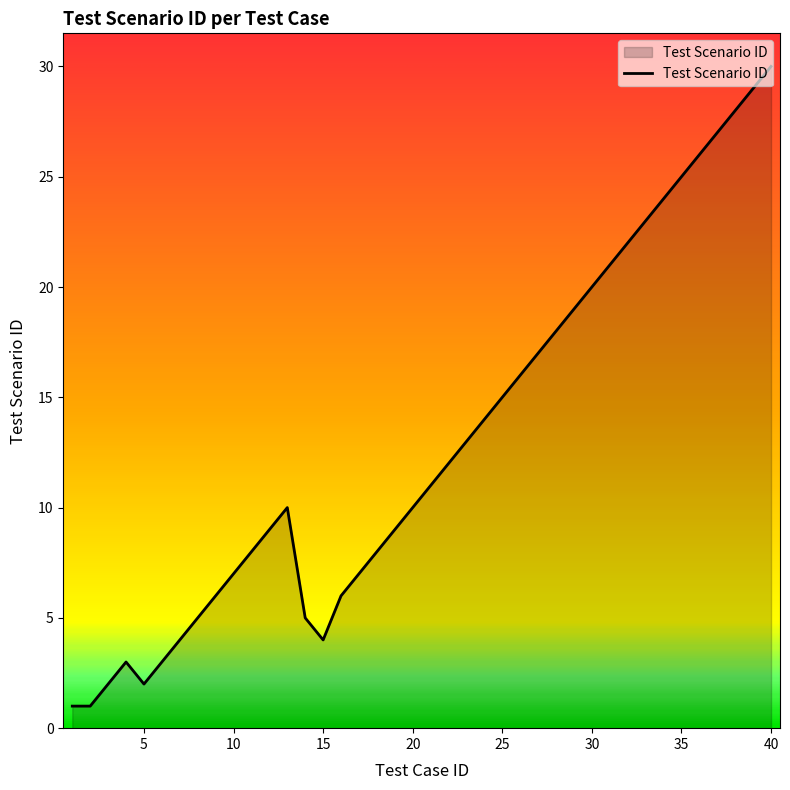

What is the maximum value shown in the chart?

30